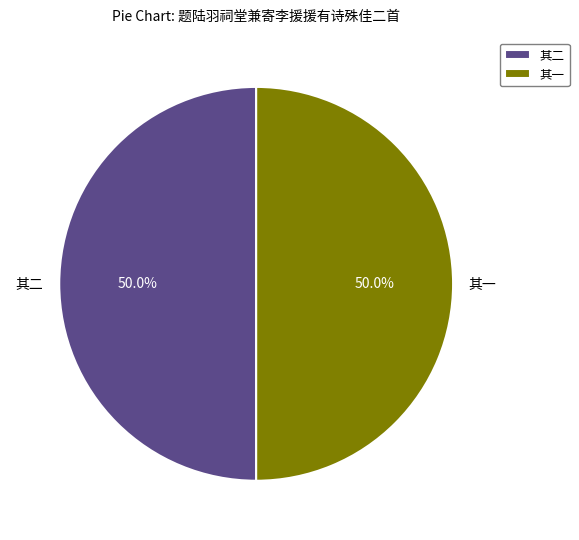

Combined, do 其二 and 其一 account for over 50%?

Yes